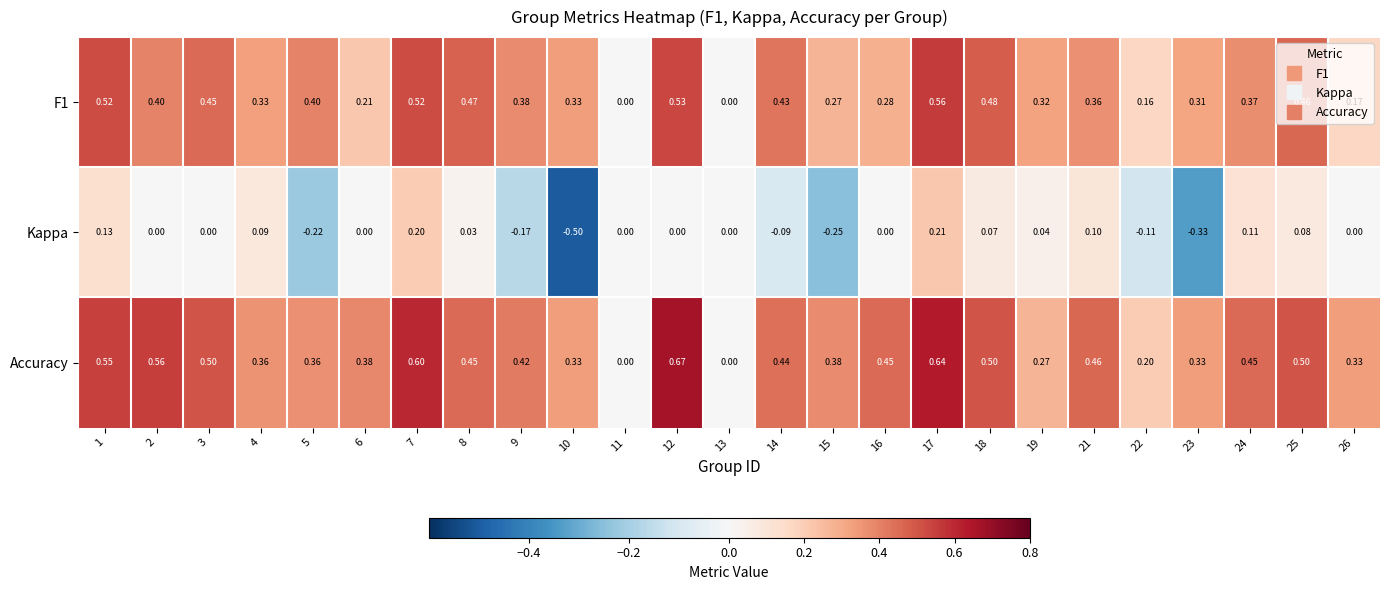

Is the value of Kappa at 7 greater than the value of Accuracy at 3?

No